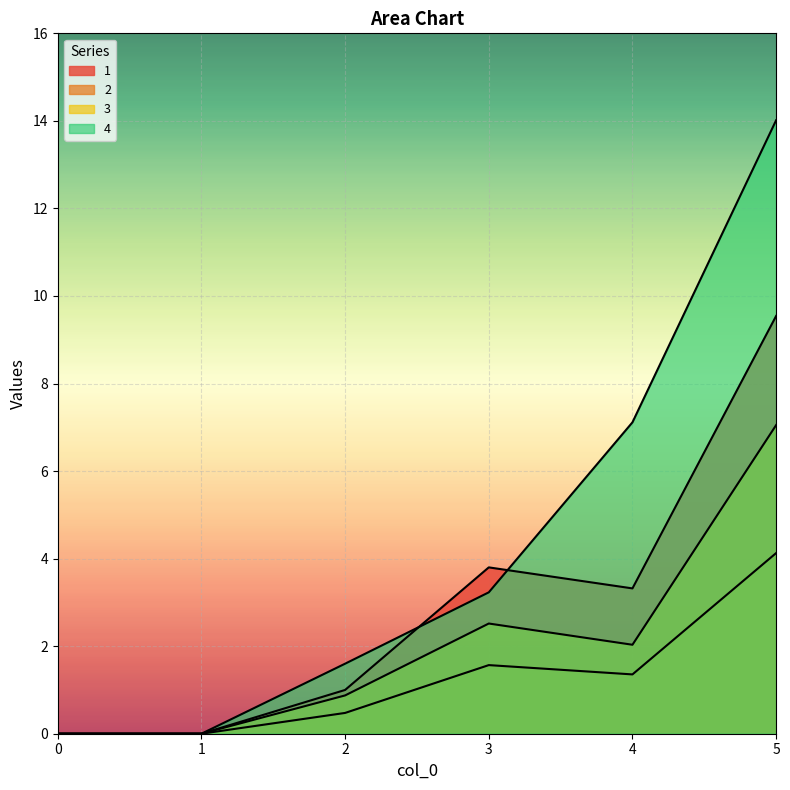

The value of 1 at 0 is -6.5. True or false?

False